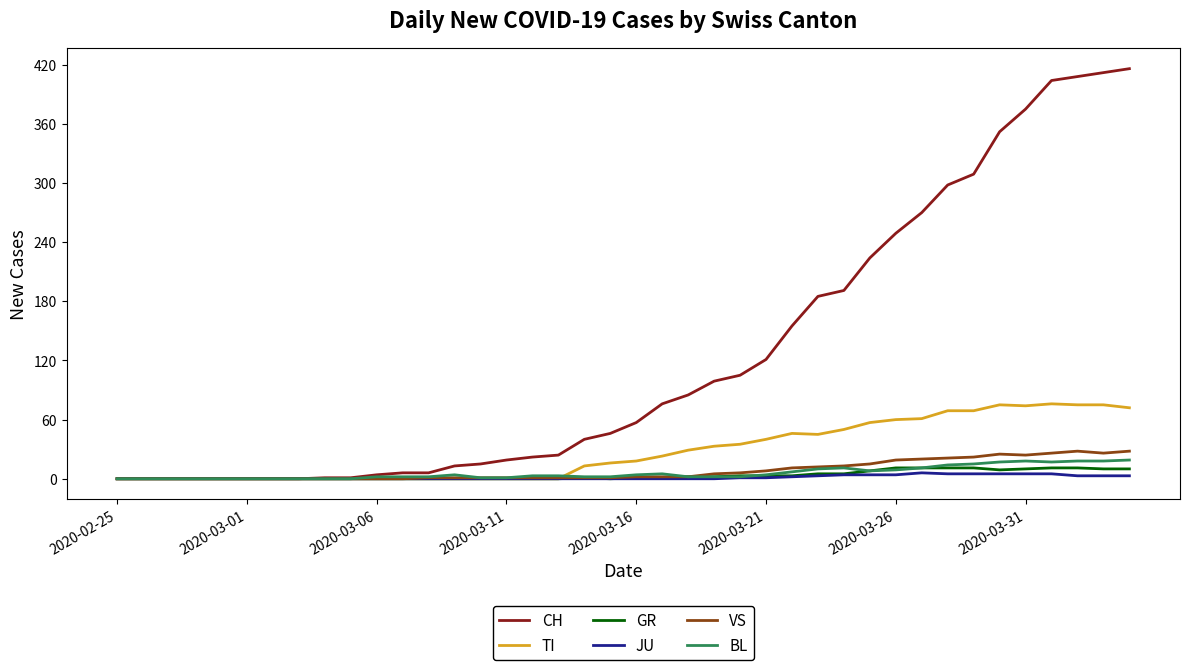

Which series has the largest range (max minus min)?

CH